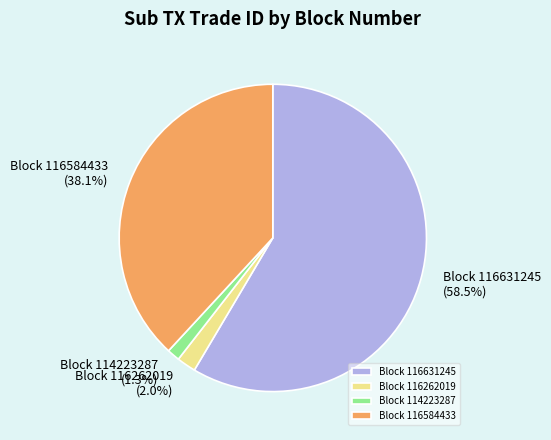

Is there any slice that represents more than half of the pie?

Yes